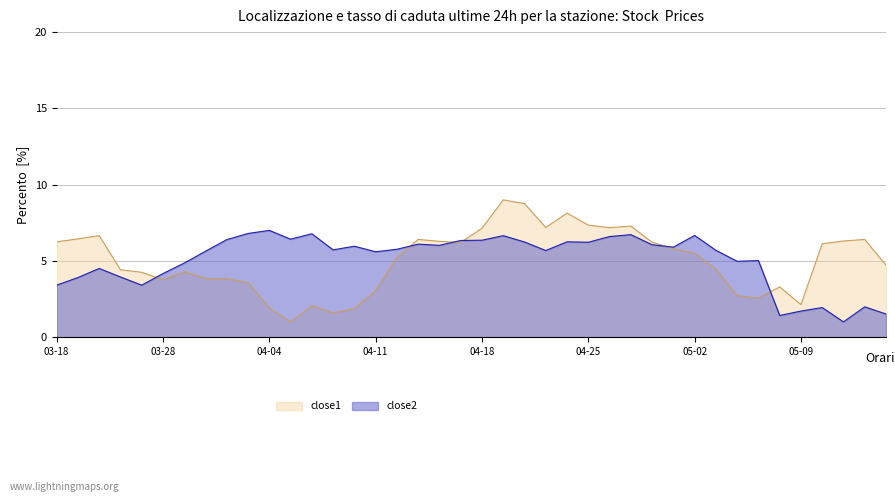

At 2016-04-12, list the series in order from smallest to largest.

close1, close2